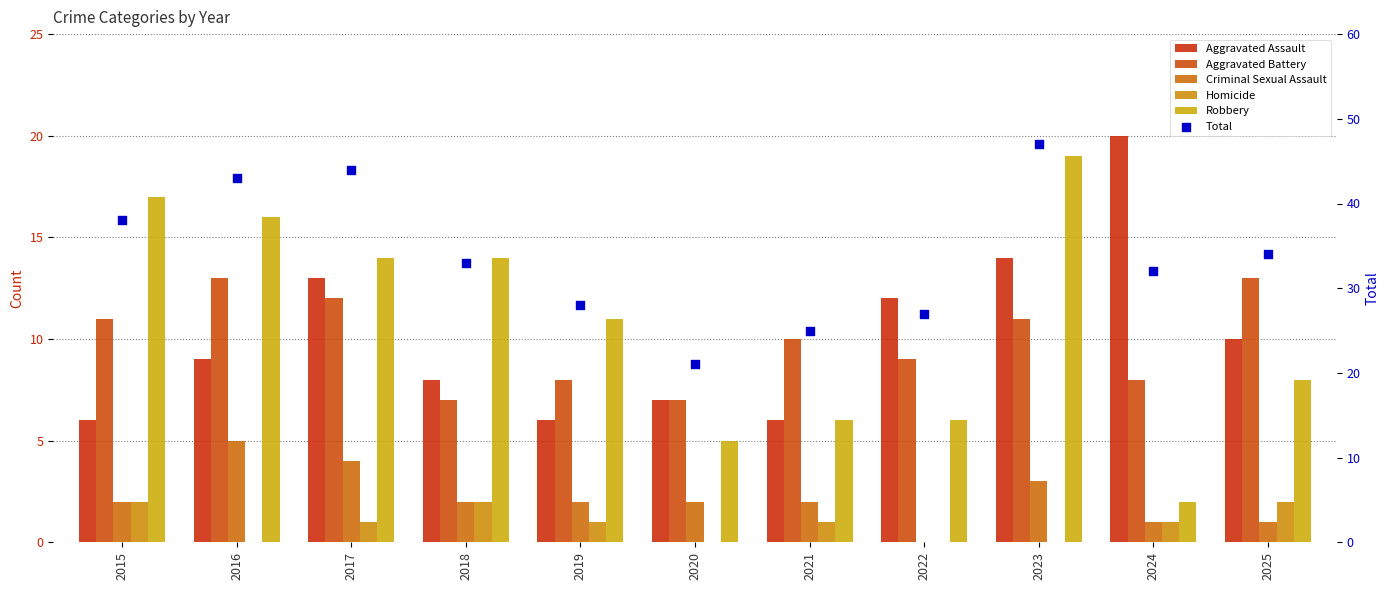

Which series reaches the minimum Y coordinate?

Criminal Sexual Assault